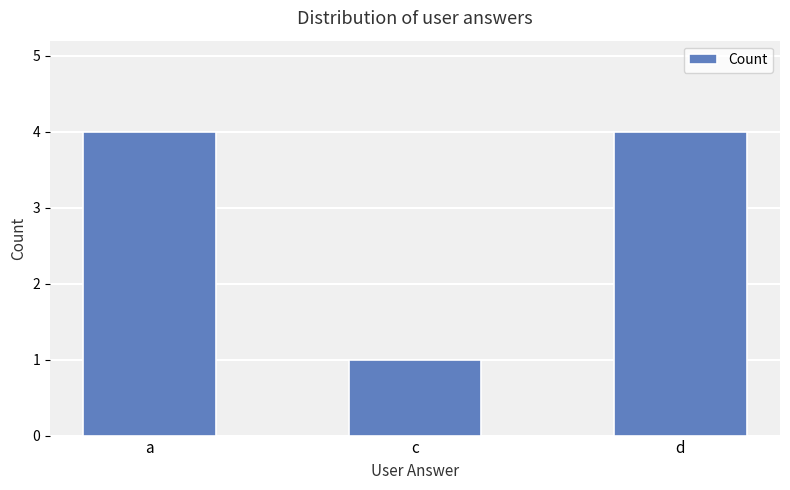

Approximately how many times larger is the value at a compared to d?

1.0